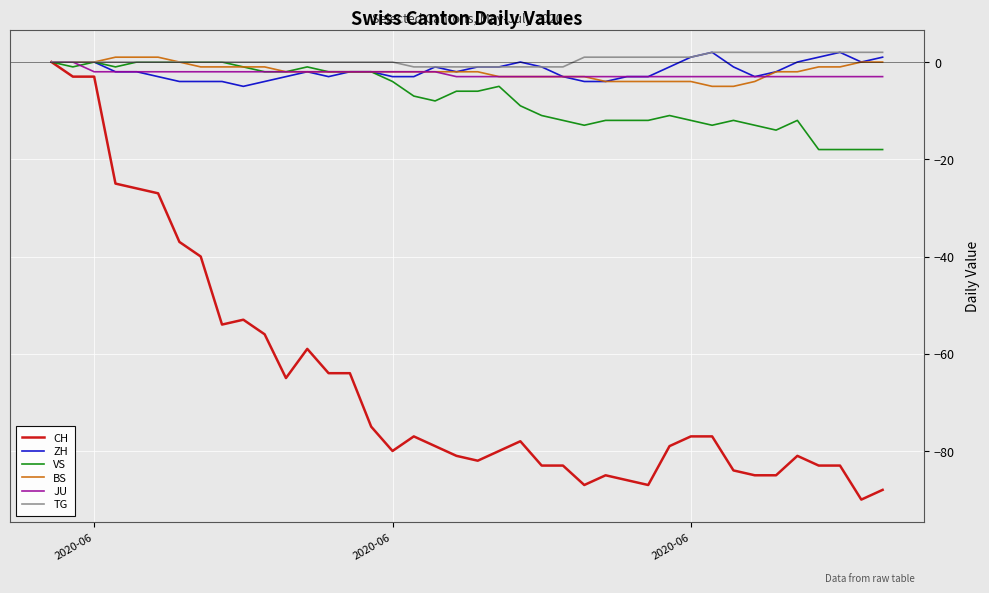

Is this an area chart (filled region under the line)?

No